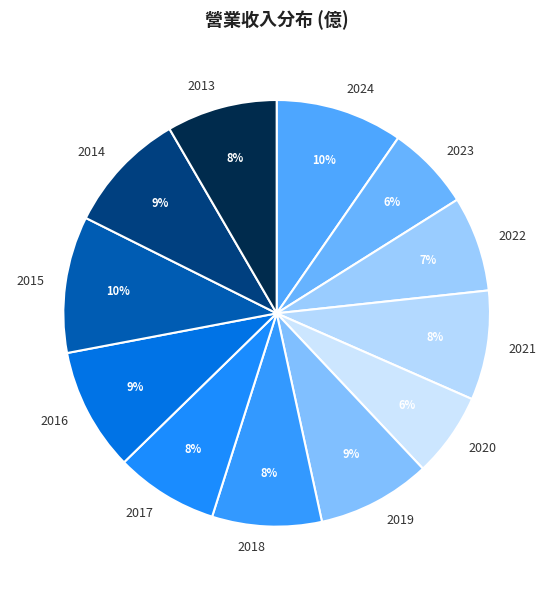

What percentage is the 2016 slice, to the nearest percent?

9%